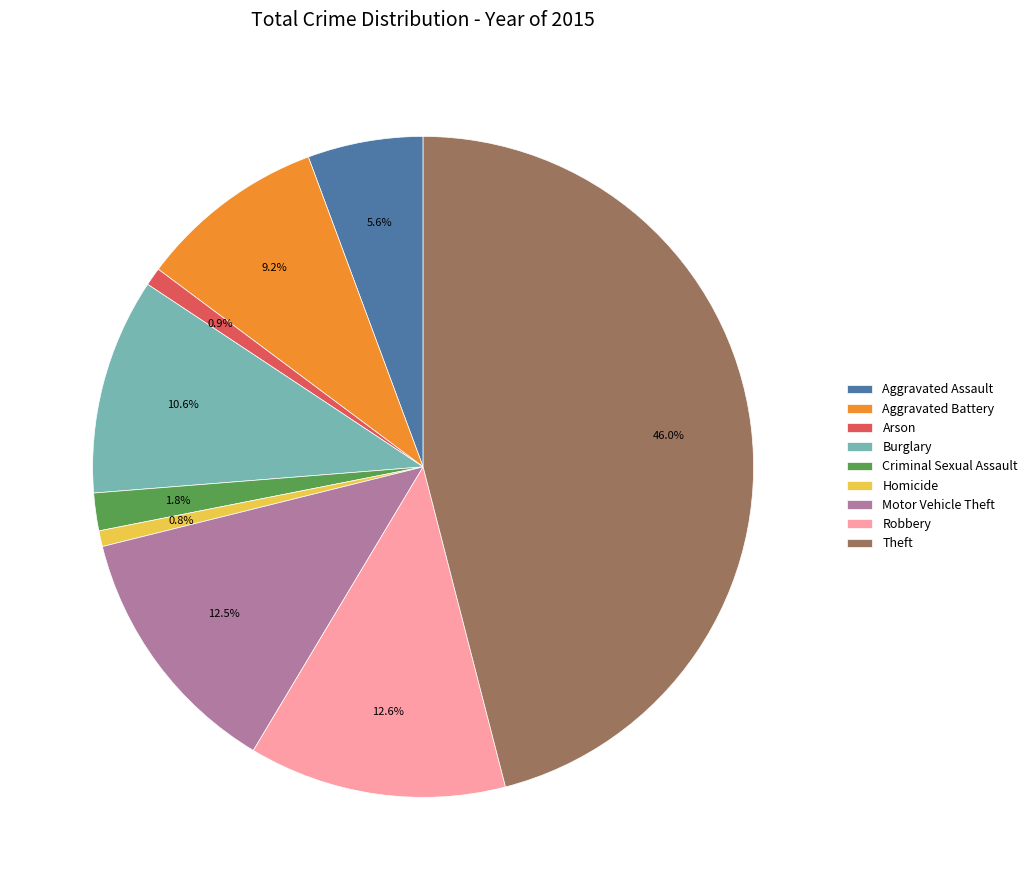

The Arson slice represents 15% of the pie. True or false?

False